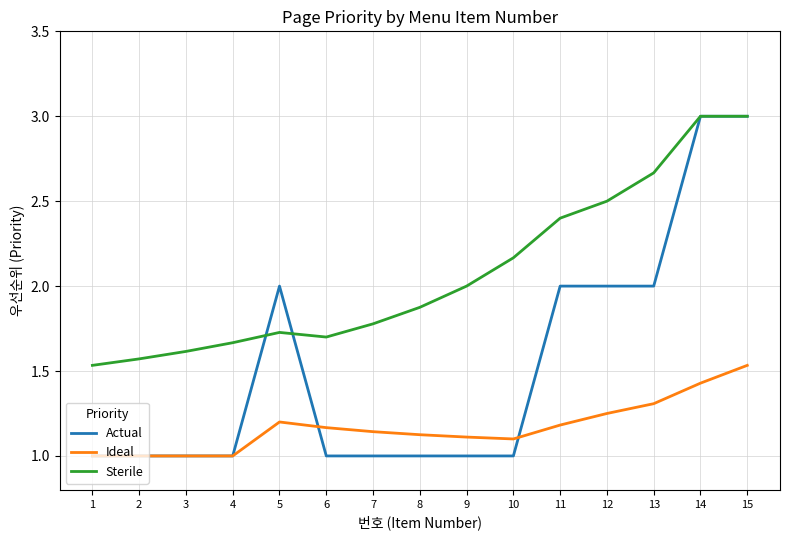

Which series has the widest spread of values?

Actual